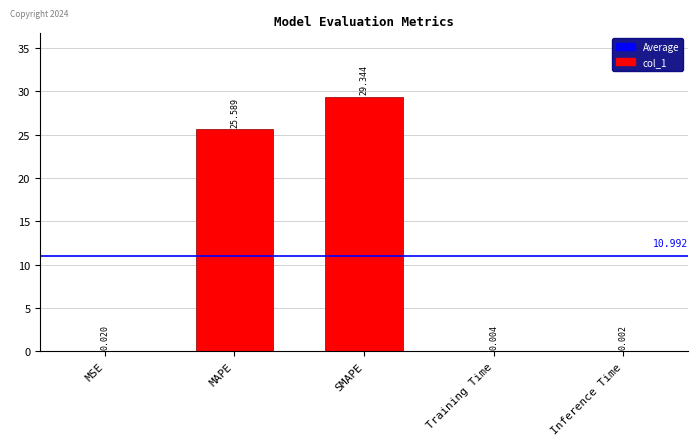

True or false: the data shows 42.2 at MAPE.

False